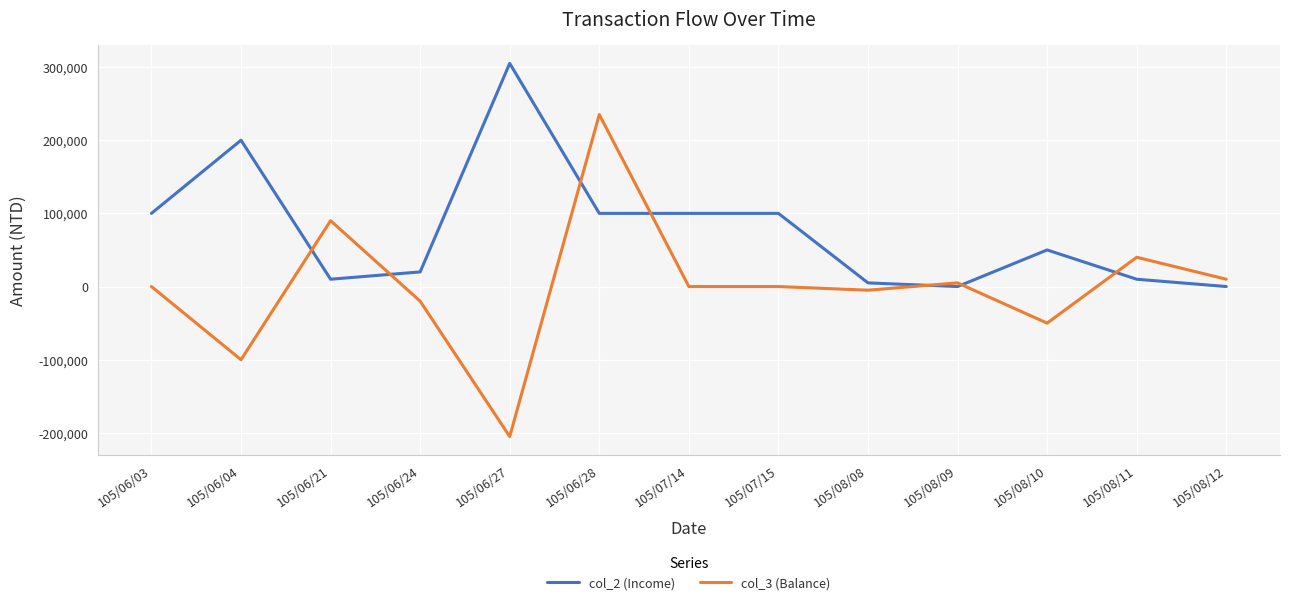

Where do col_2 (Income) and col_3 (Balance) first cross each other?

105/06/04 and 105/06/21